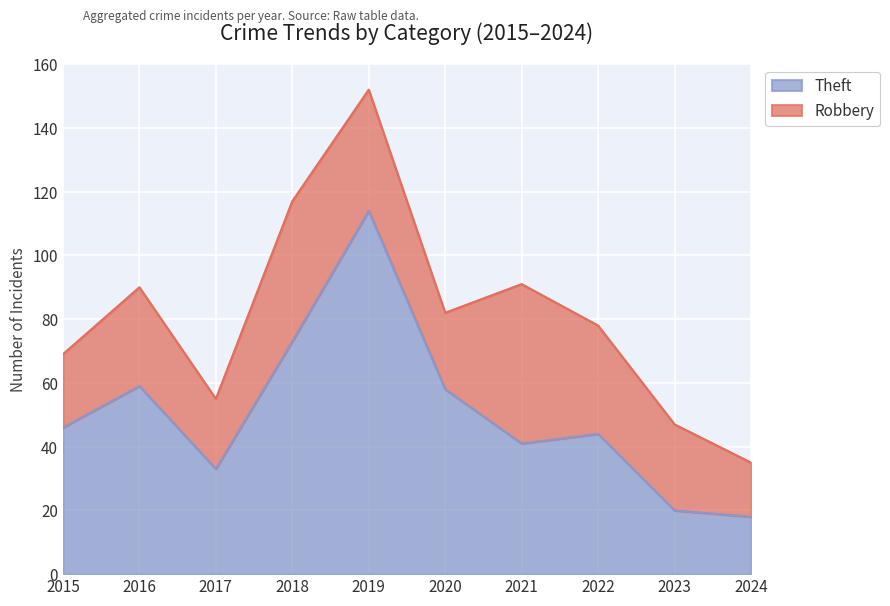

How many lines are shown in the chart?

2